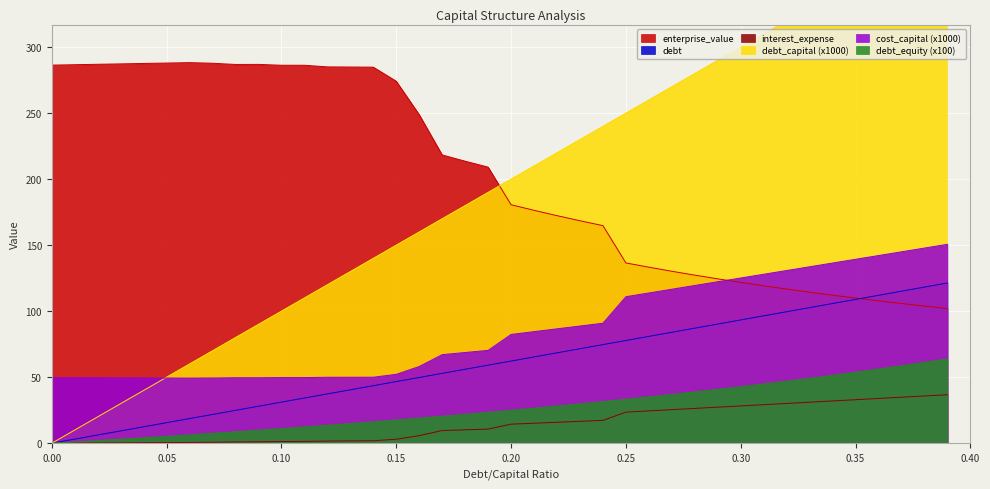

What is the highest value of the debt series?

121.4